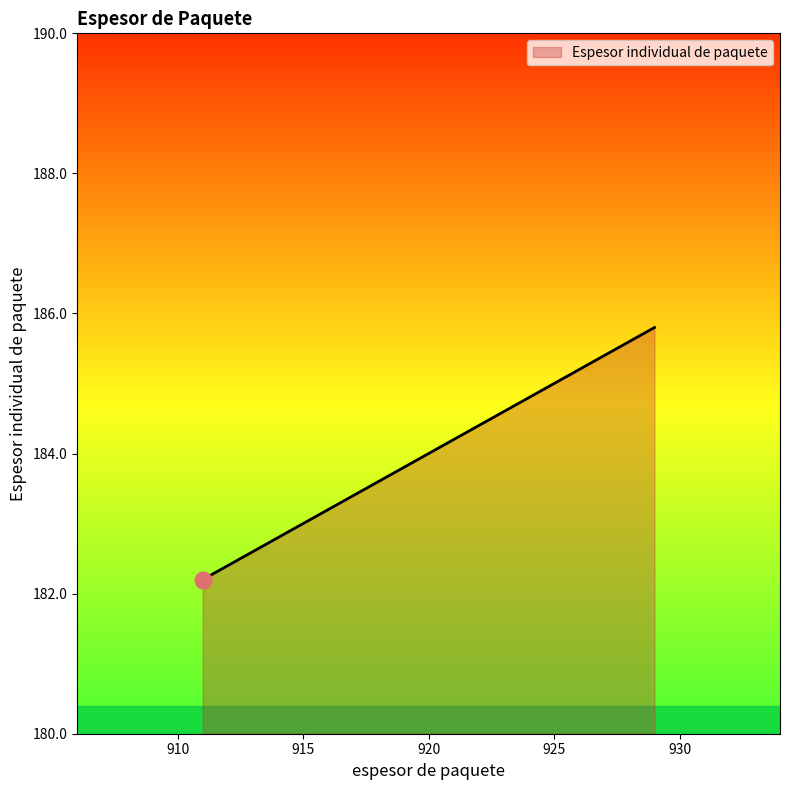

At which label does the data first exceed 183?

929.0